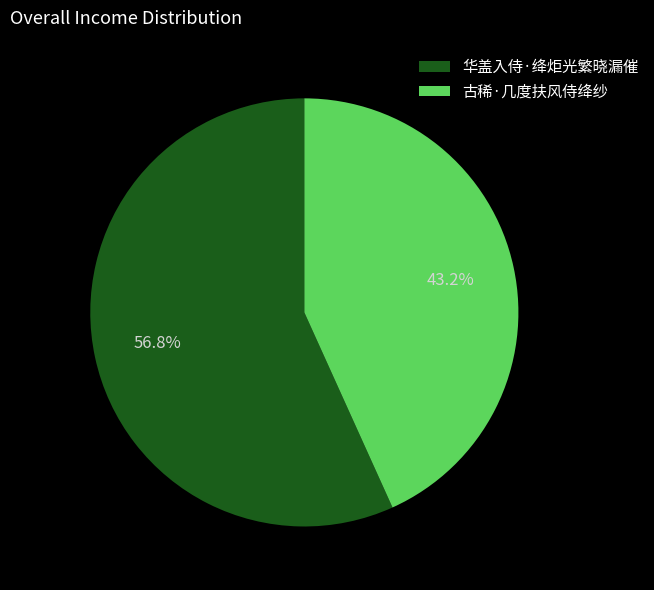

What percentage is the 华盖入侍·绛炬光繁晓漏催 slice, to the nearest percent?

57%